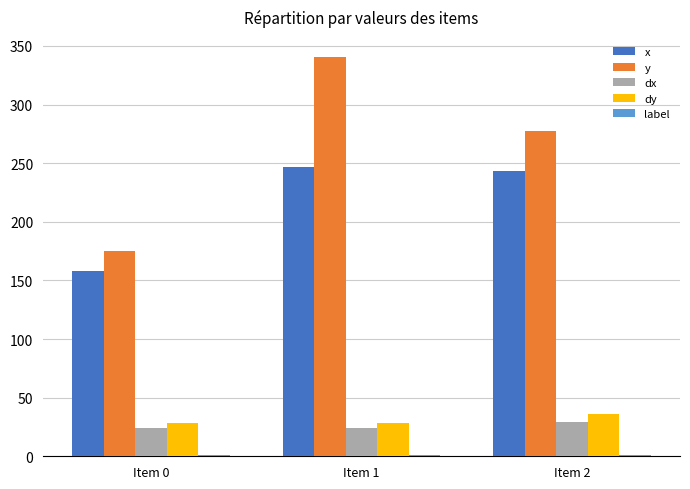

At which category does the chart reach its peak across all series?

Item 1